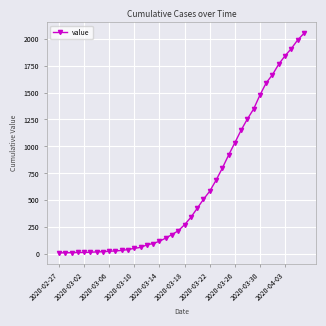

What is the average value?

621